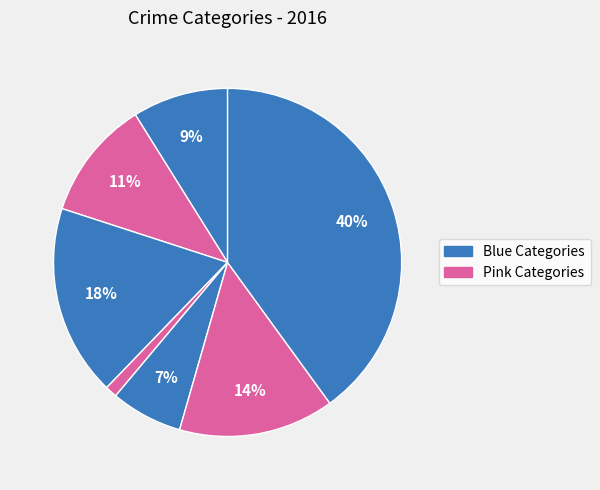

Is there any slice that represents more than half of the pie?

No